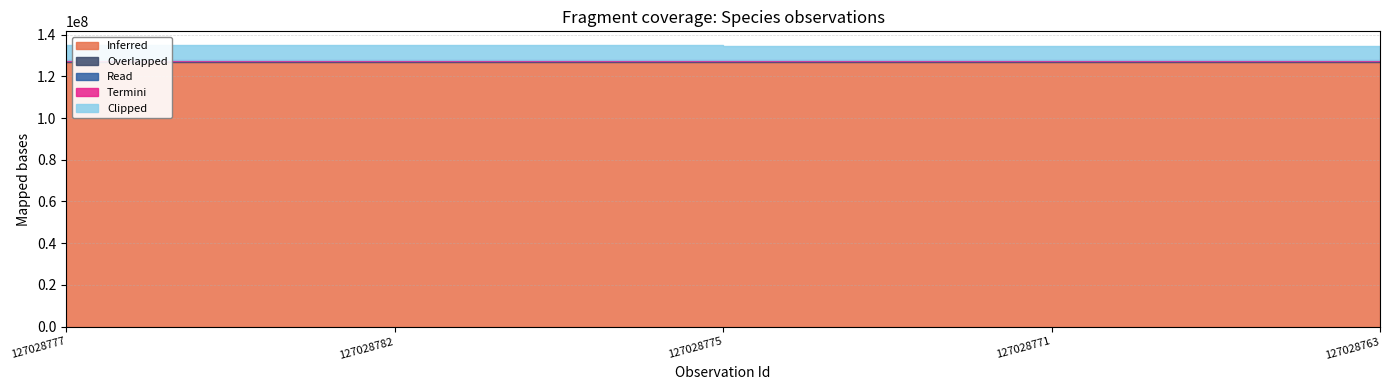

True or false: Overlapped and Clipped intersect in this chart.

False